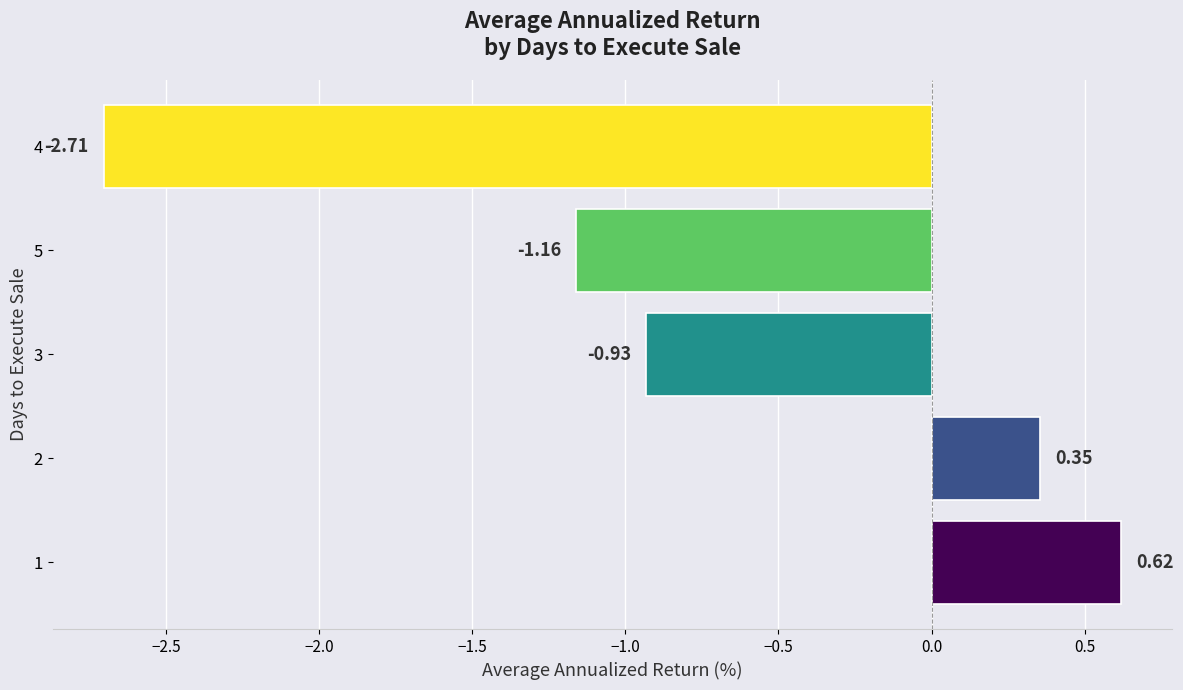

Does the chart contain stacked bars?

No